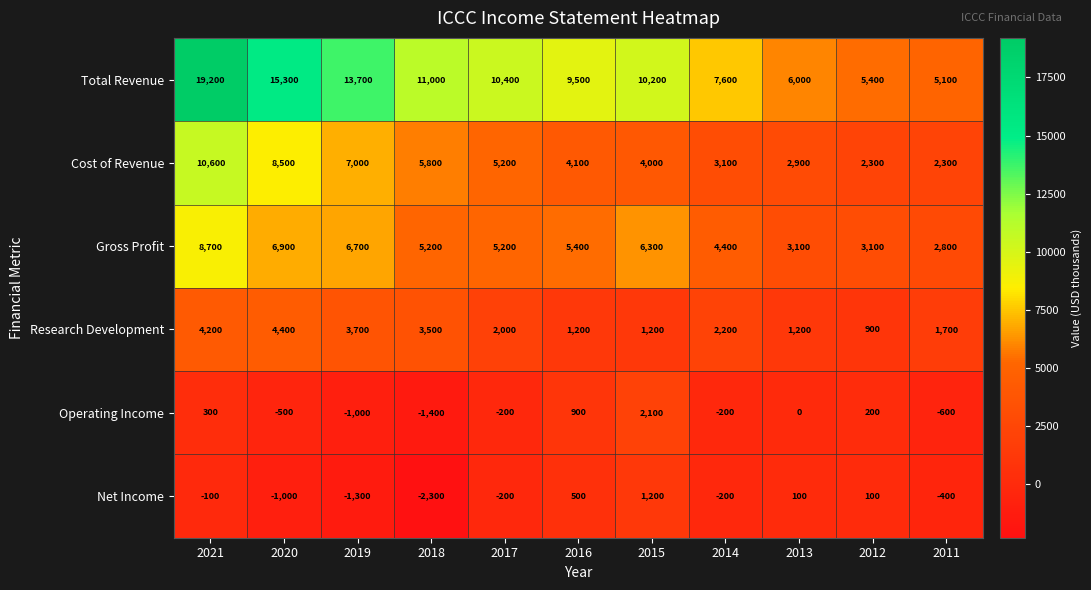

At which label does Cost of Revenue first exceed 4100?

2021